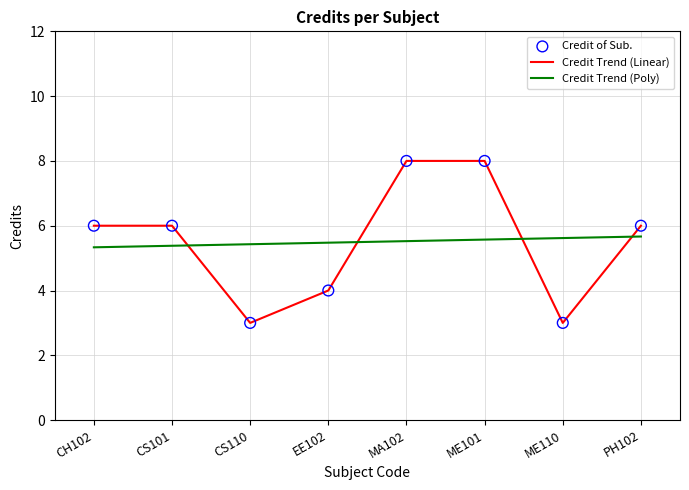

Which has a higher value, MA102 or CH102?

MA102